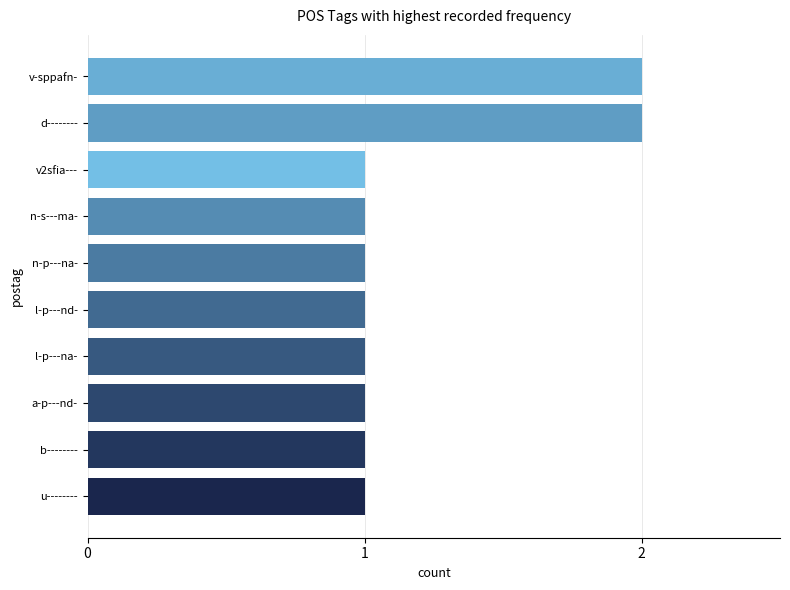

Is it true that the value at l-p---na- is 1?

True